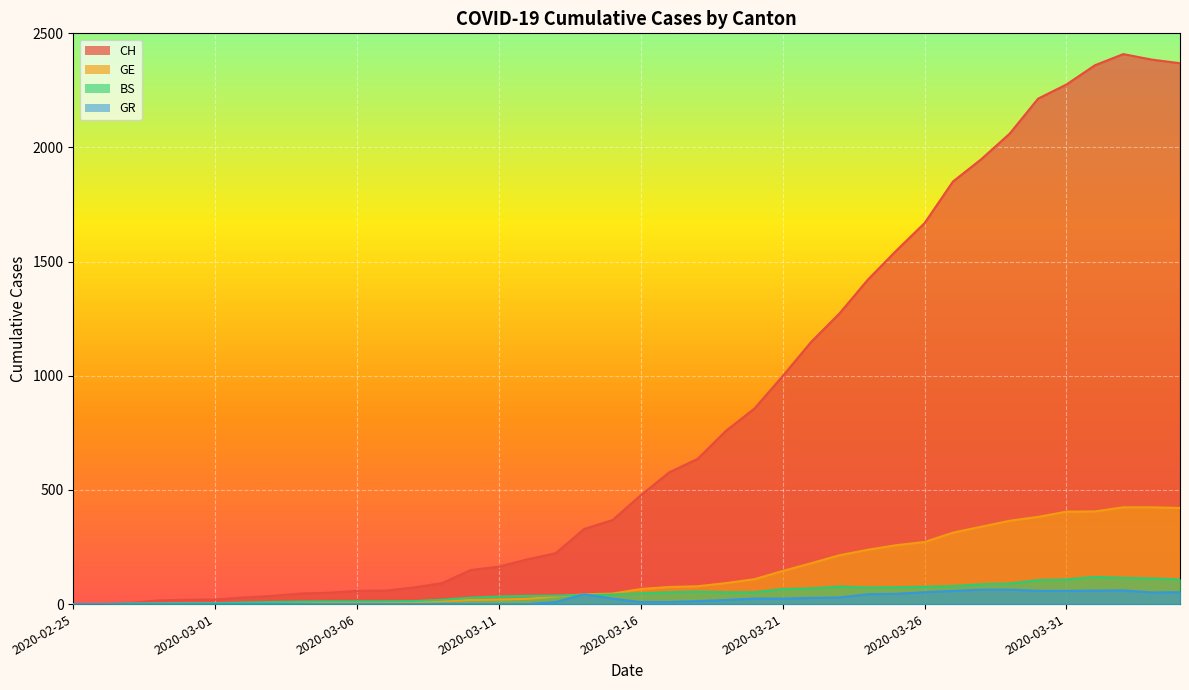

How many distinct data groups are displayed?

4